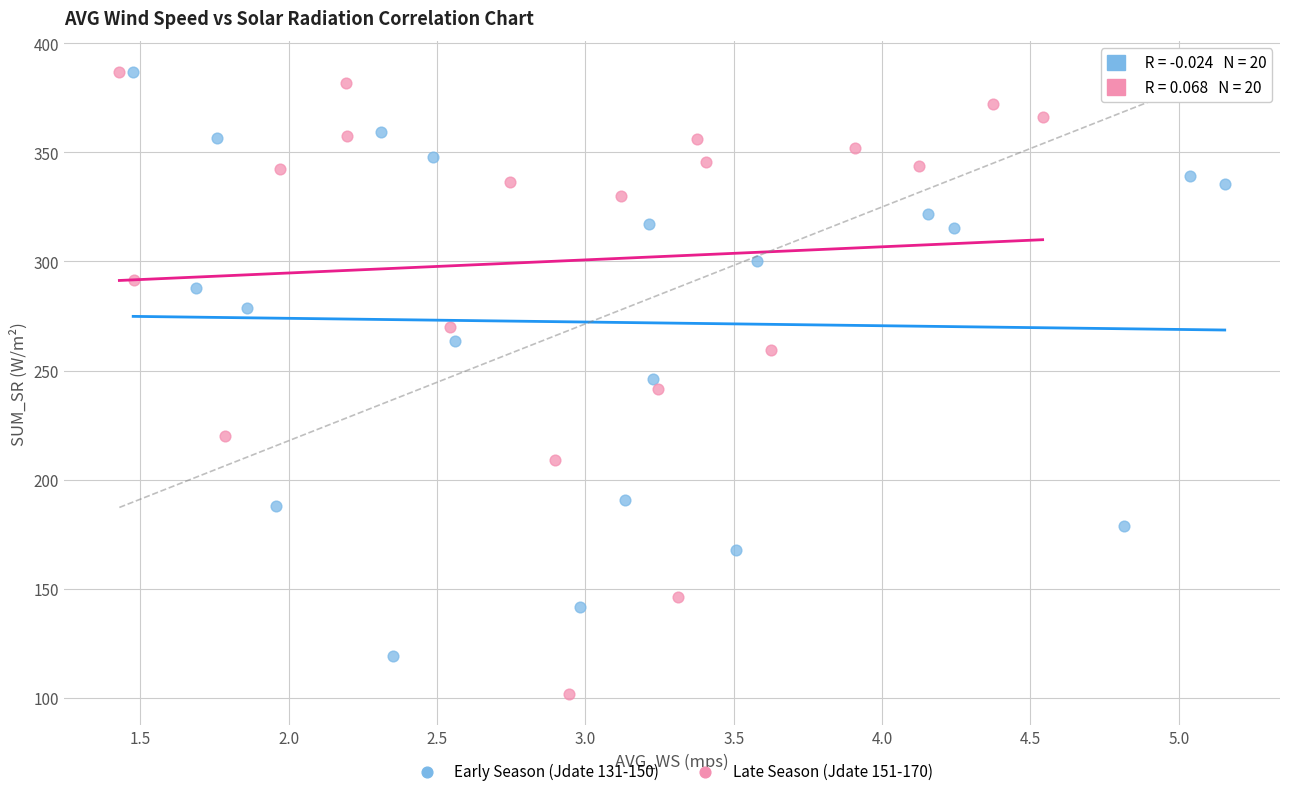

Which series reaches the minimum Y coordinate?

Late Season (Jdate 151-170)